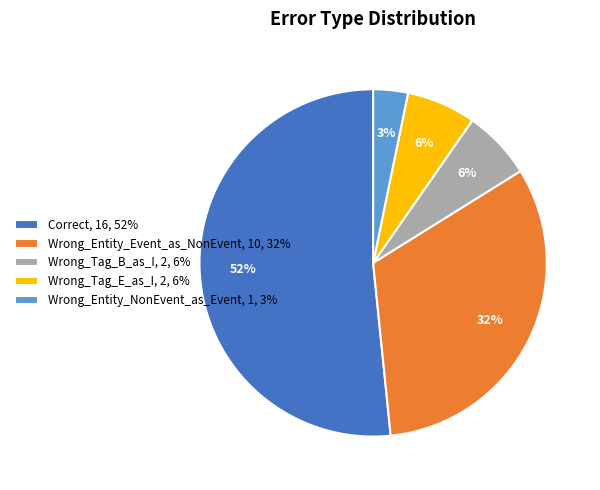

Is Wrong_Entity_NonEvent_as_Event the majority of the pie?

No